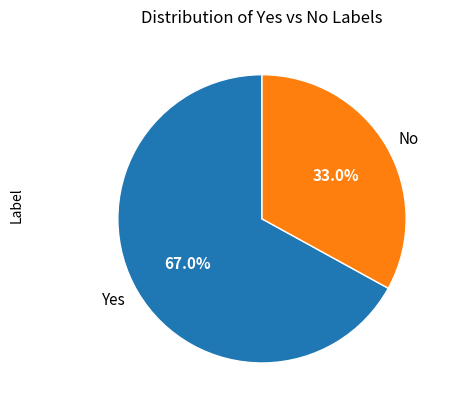

Do Yes and No together represent more than half of the pie?

Yes